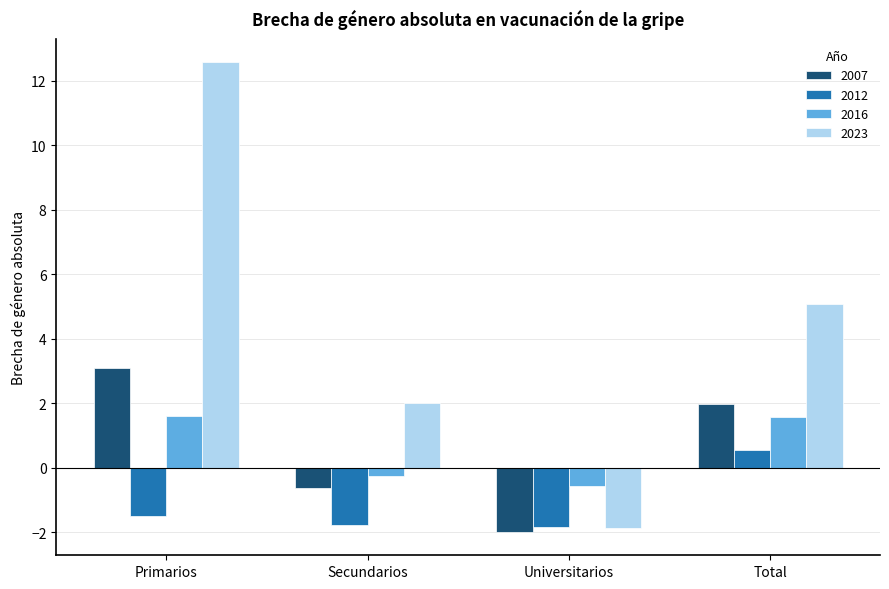

The value of 2023 at Primarios is 16.5. True or false?

False